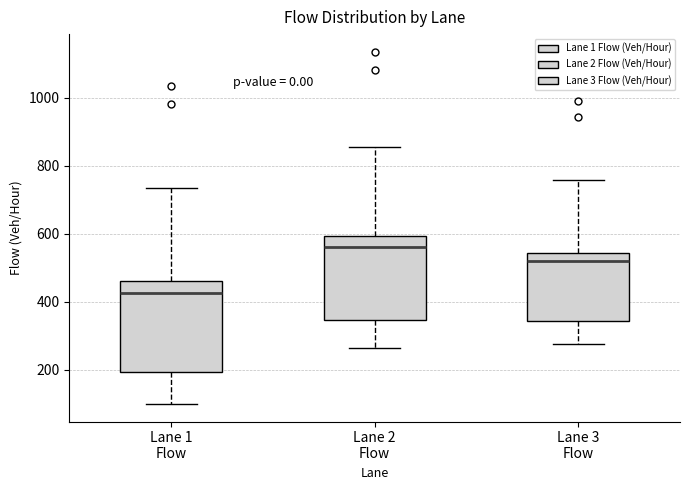

Which box's median line is the highest?

Lane 2 Flow